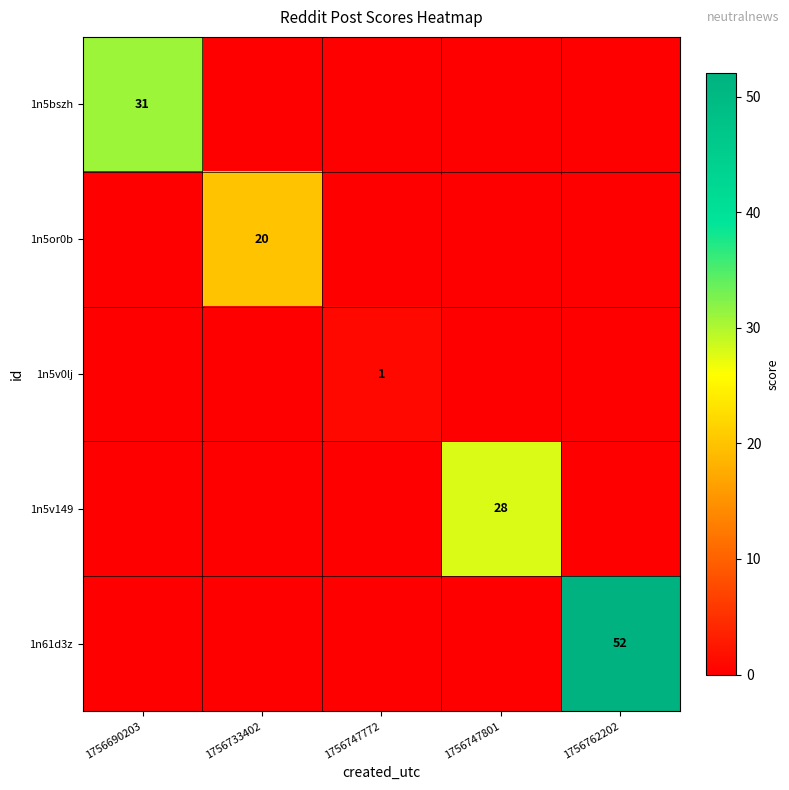

The value of 1n61d3z at 1756762202 is 29. True or false?

False